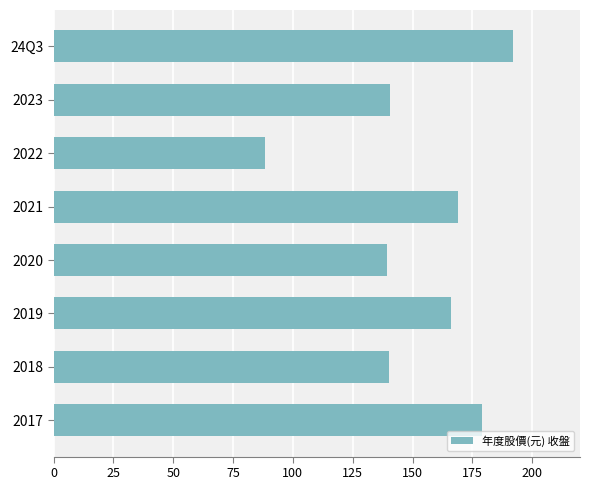

Between 2017 and 2021, which is larger?

2017